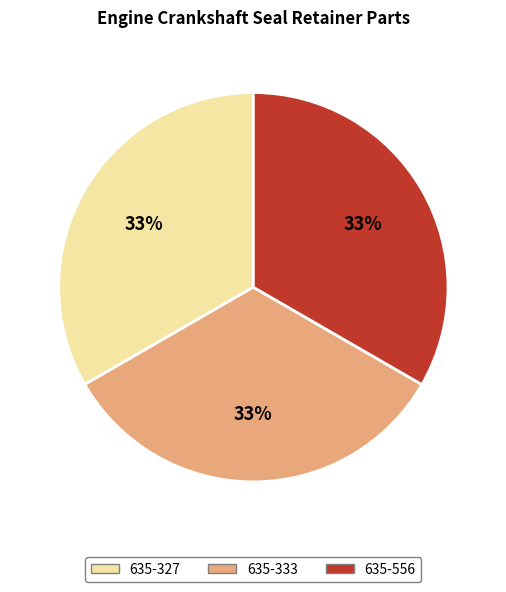

The 635-327 slice represents 27% of the pie. True or false?

False